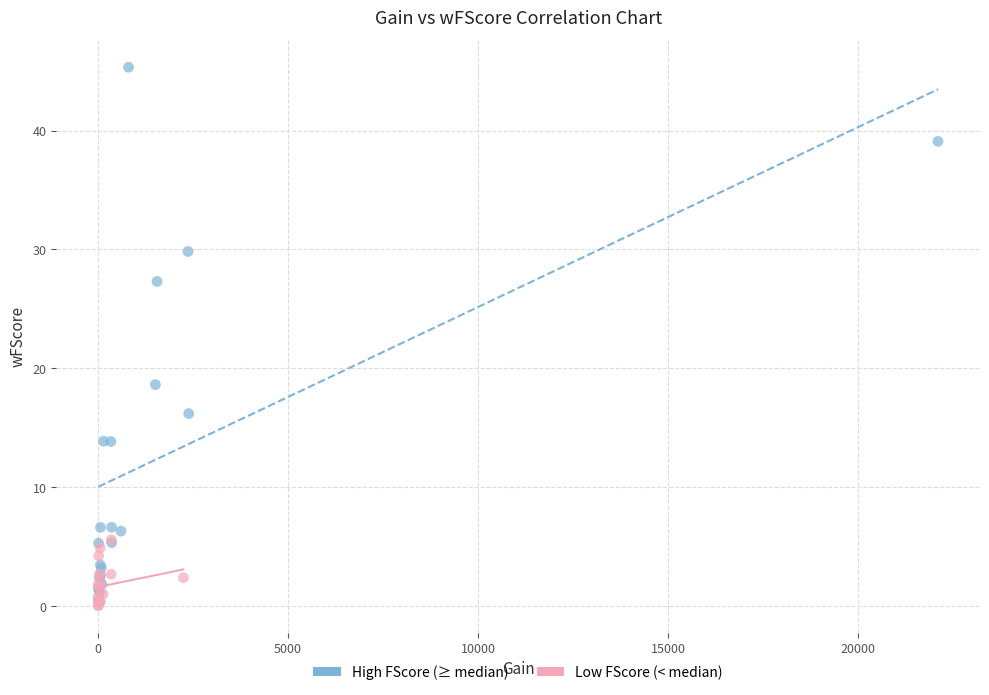

Which series has the largest Y range (max minus min)?

High FScore (≥ median)